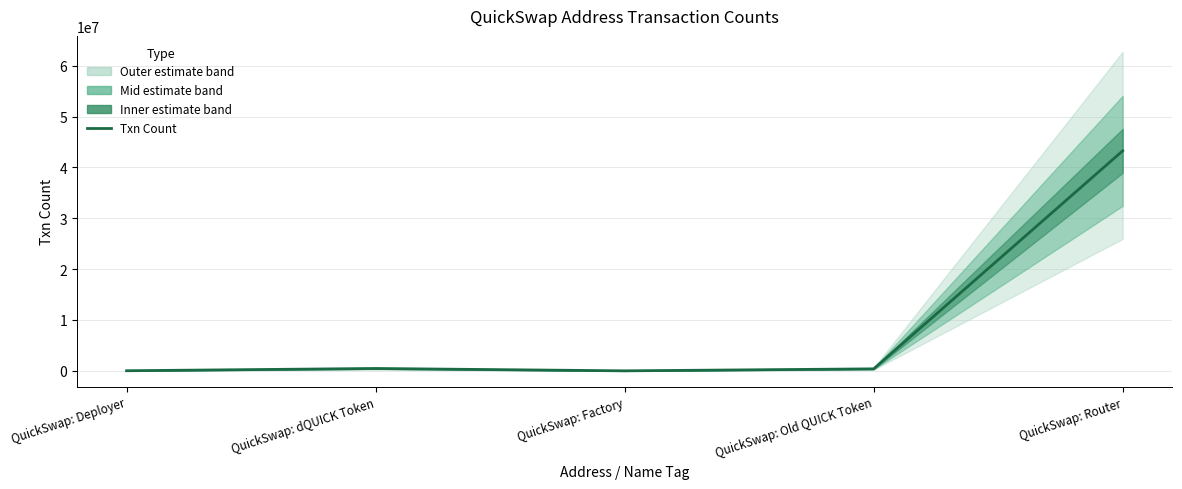

The value at QuickSwap: dQUICK Token is 465749. True or false?

True